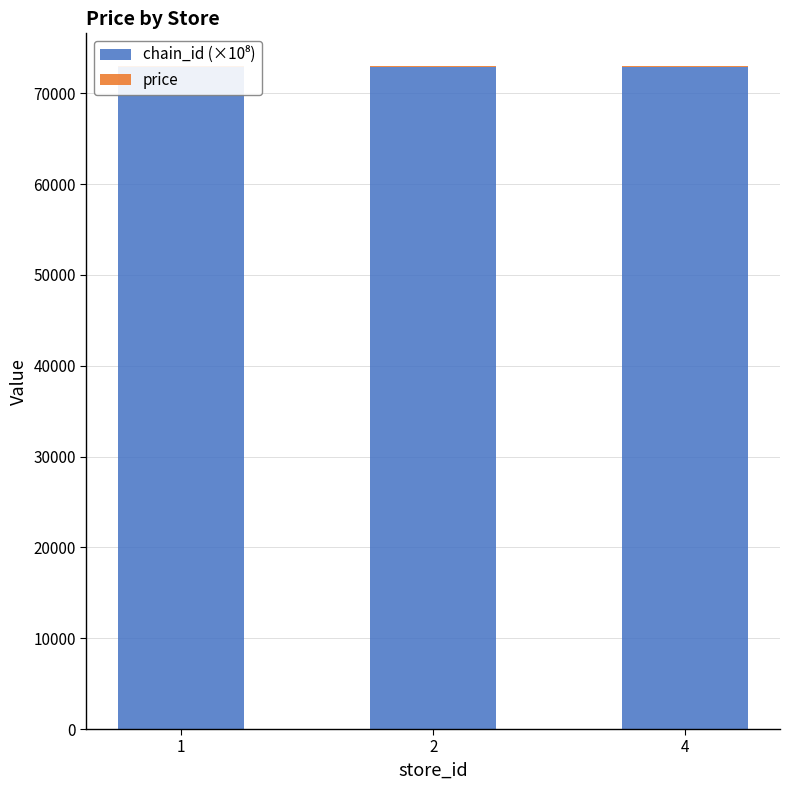

The chain_id (×10⁸) series shows 72907.0 at 1. True or false?

True